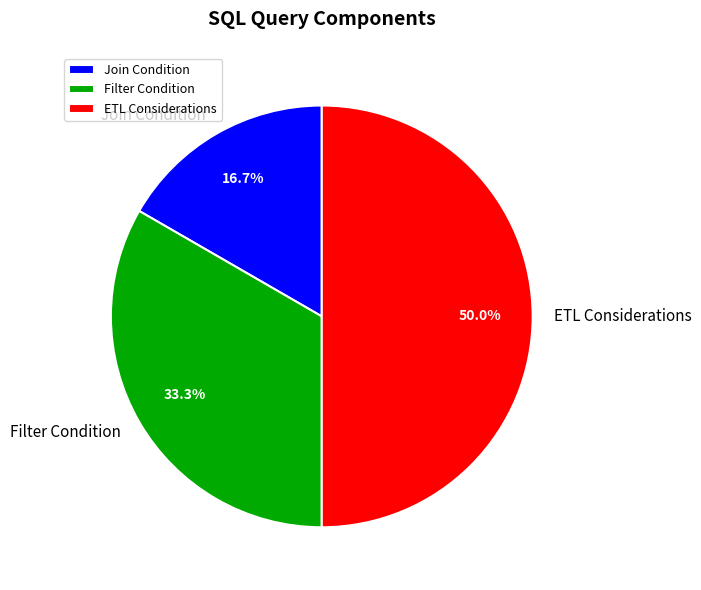

Which has a higher value, Join Condition or ETL Considerations?

ETL Considerations